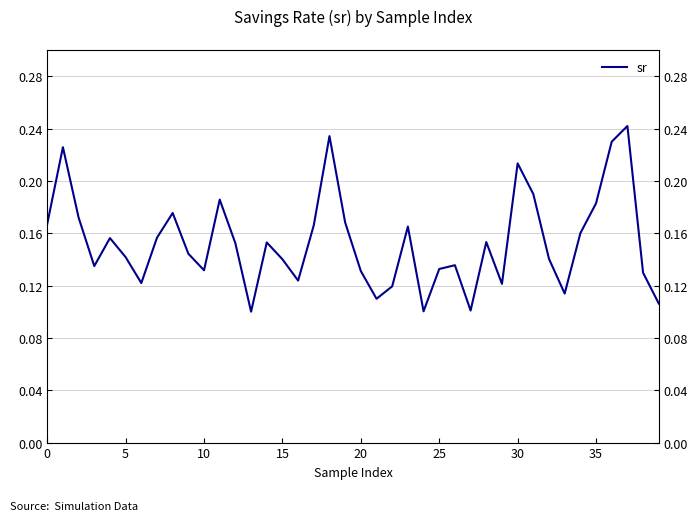

Does the chart display data point markers on the line(s)?

No